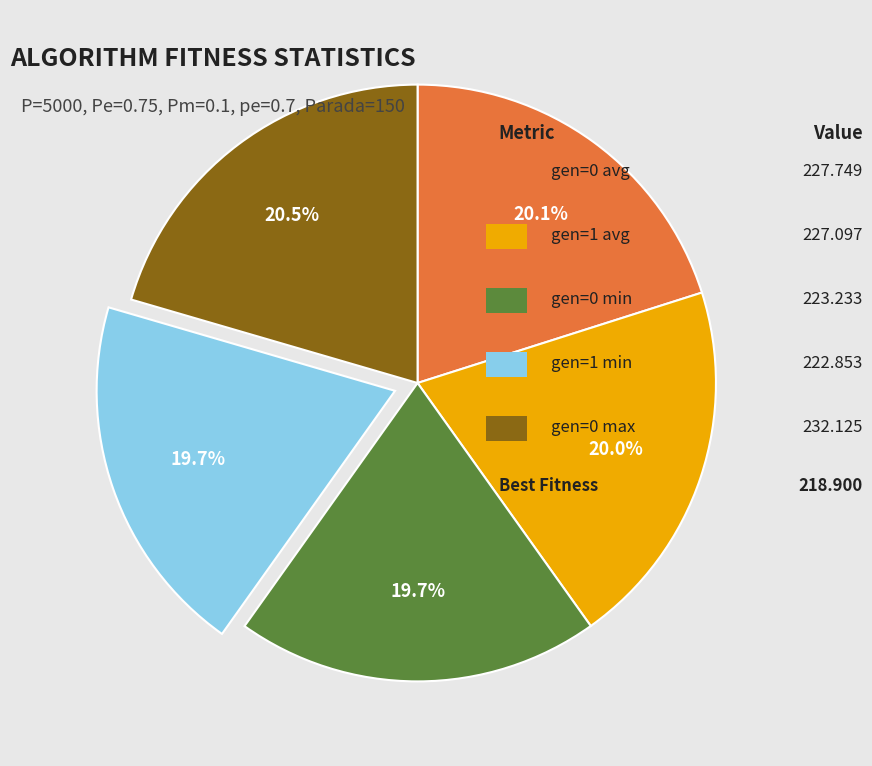

Is there a majority slice in this chart?

No